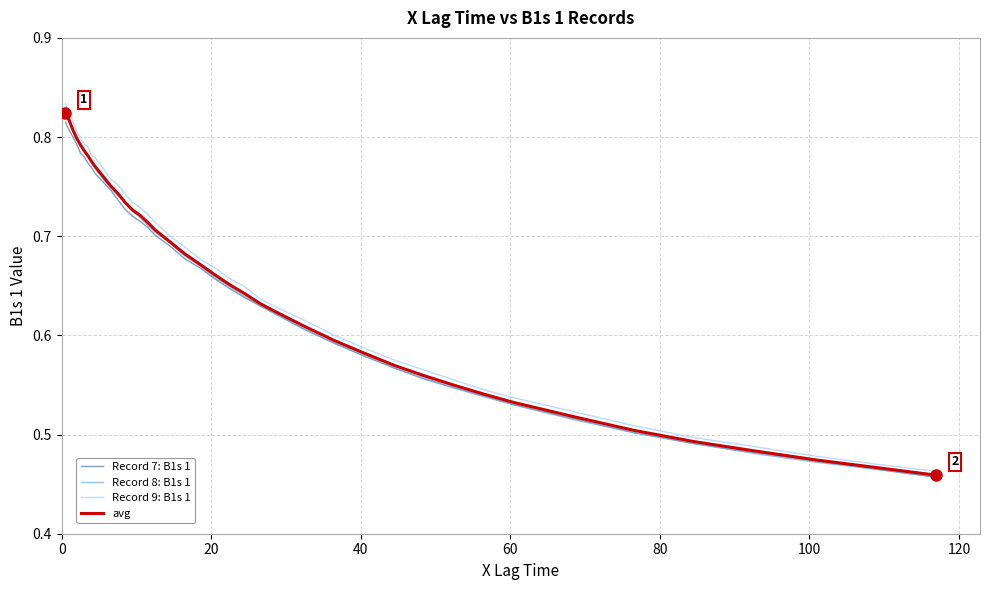

Which series has the widest spread of values?

Record 9: B1s 1